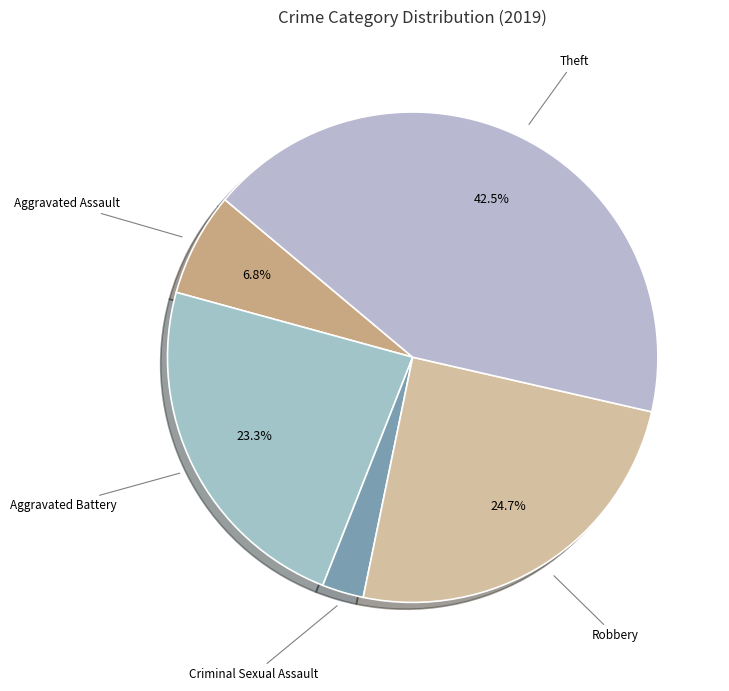

Rank the categories by value from highest to lowest.

Theft, Robbery, Aggravated Battery, Aggravated Assault, Criminal Sexual Assault